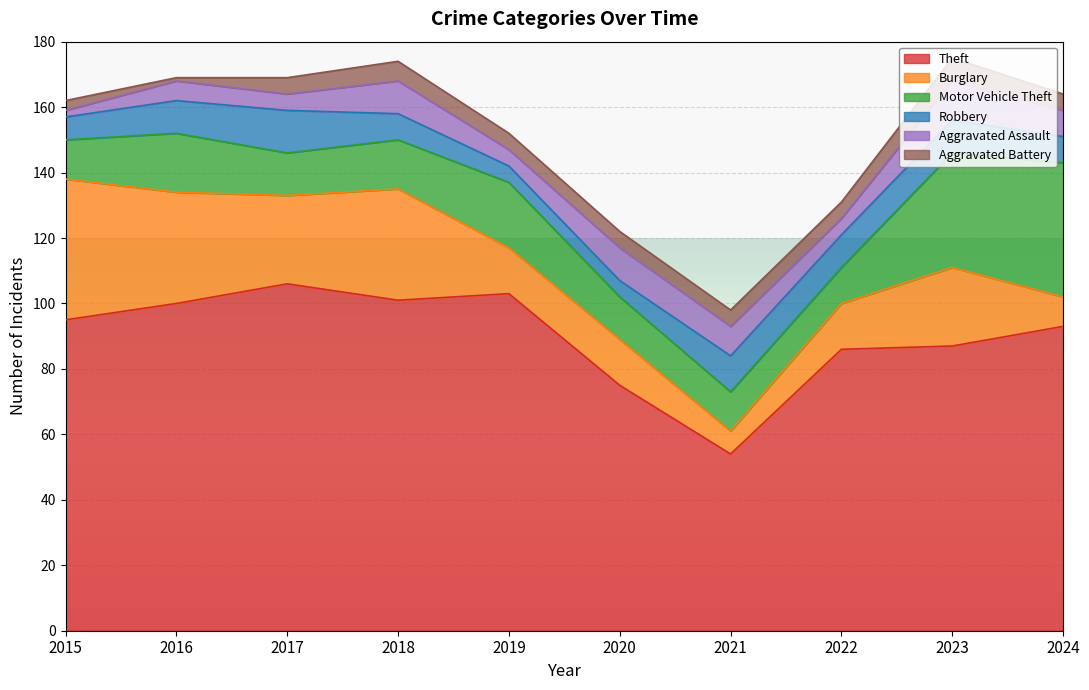

Is it true that Motor Vehicle Theft equals 41 at 2024?

True